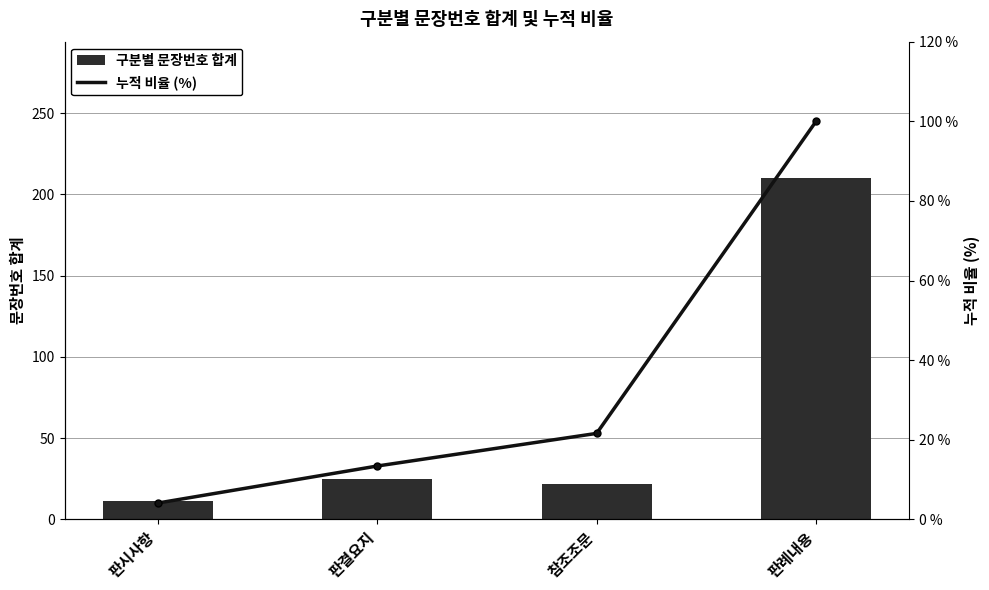

Does the chart contain stacked bars?

No